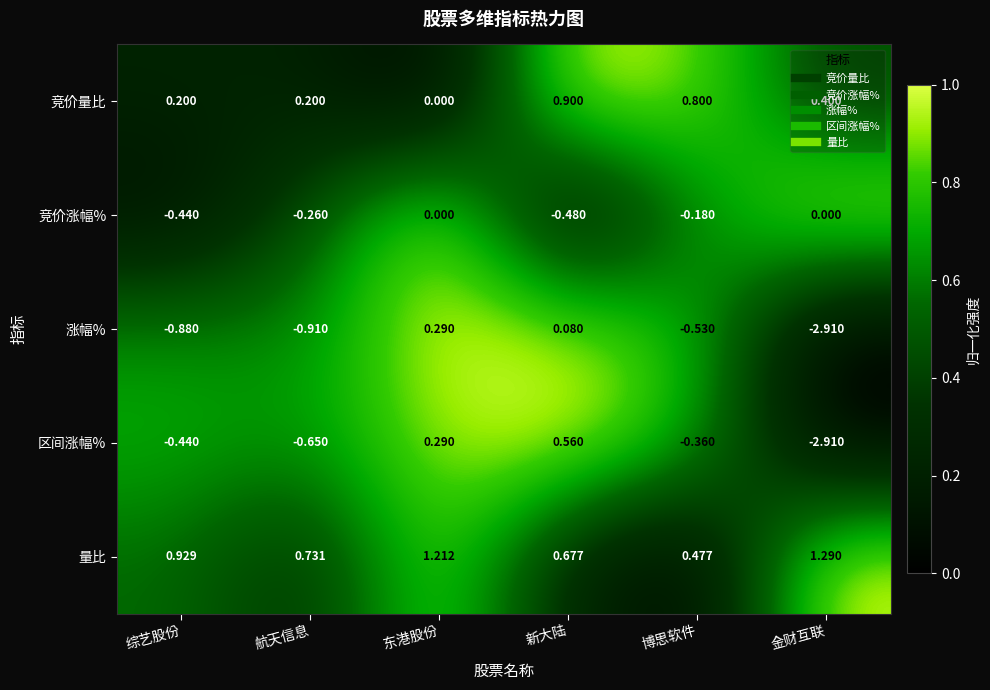

Between 航天信息 and 金财互联, which series saw the biggest shift?

区间涨幅%